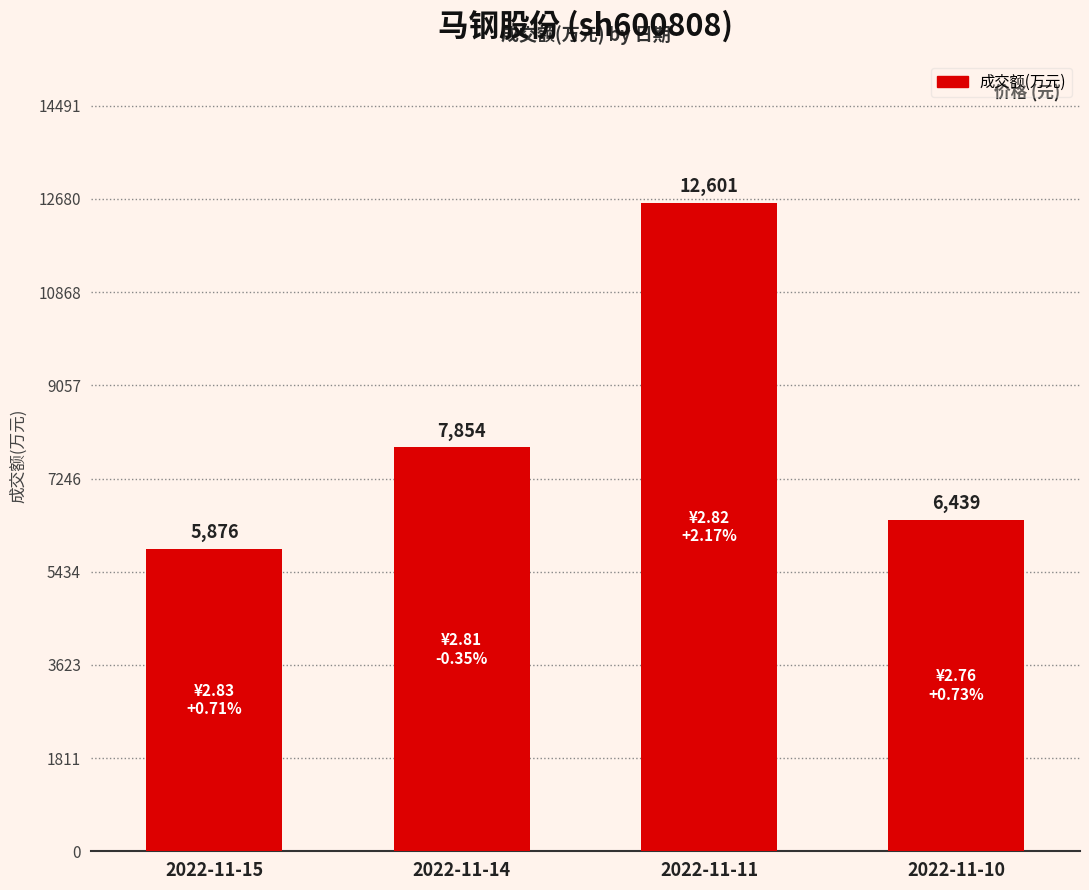

True or false: the data shows 7854 at 2022-11-14.

True